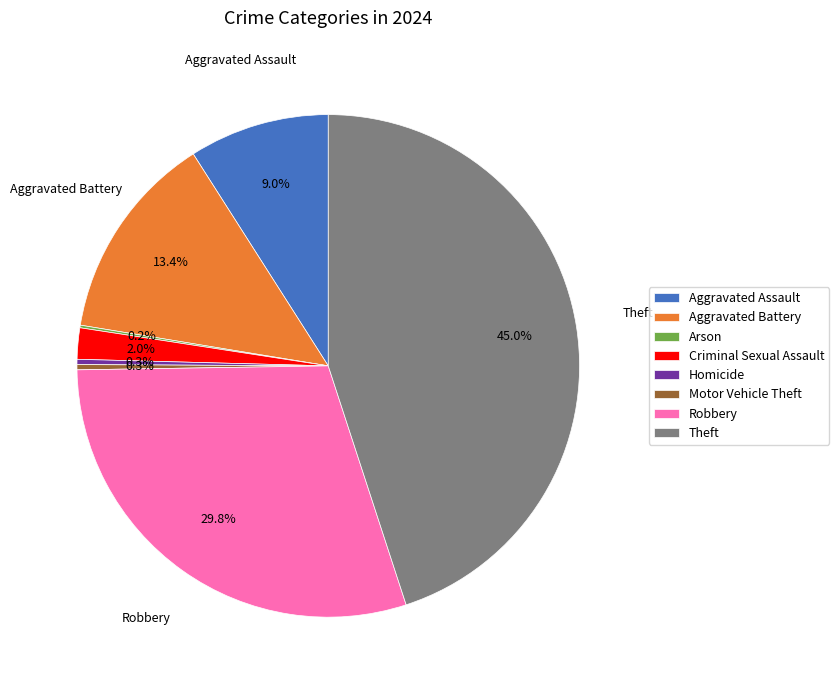

The Aggravated Assault slice represents 9% of the pie. True or false?

True